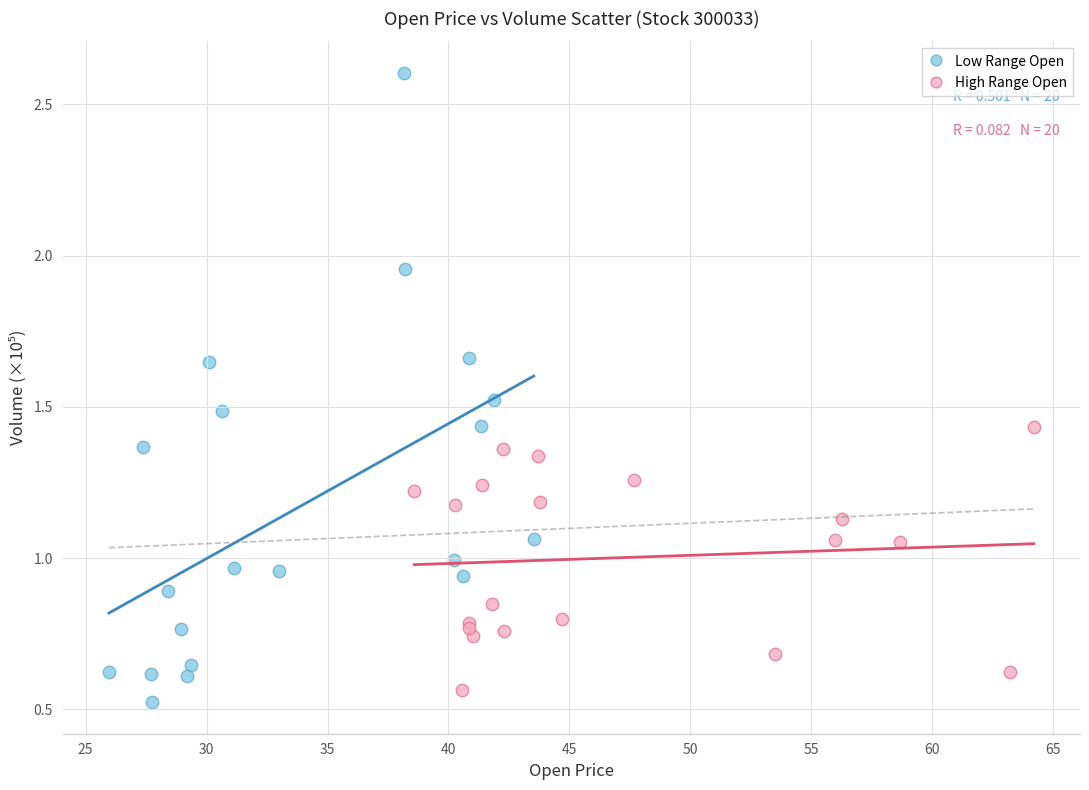

Which series contains the lowest Y value?

Low Range Open